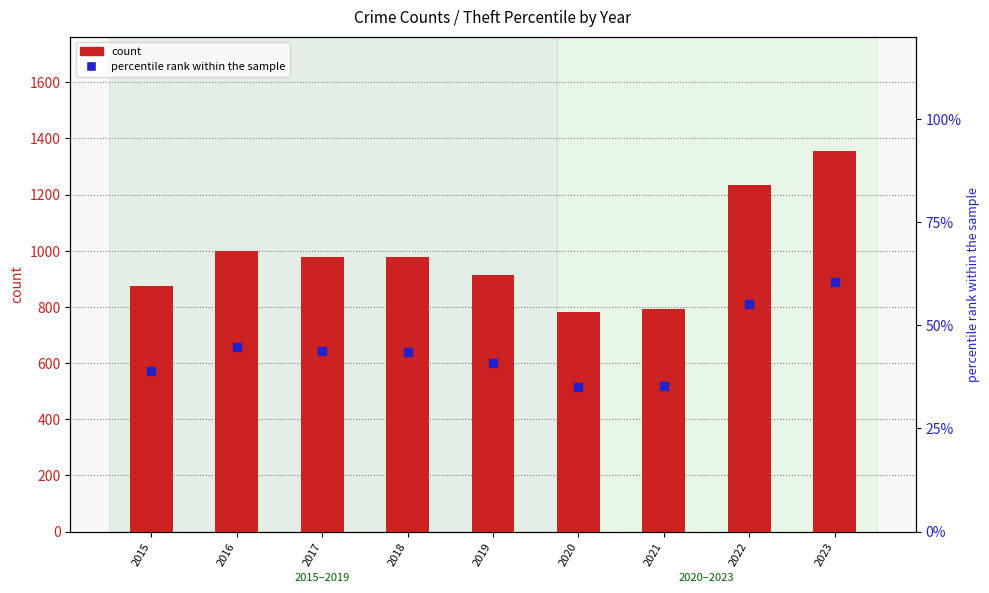

At which category is the sum across all series the highest?

2023